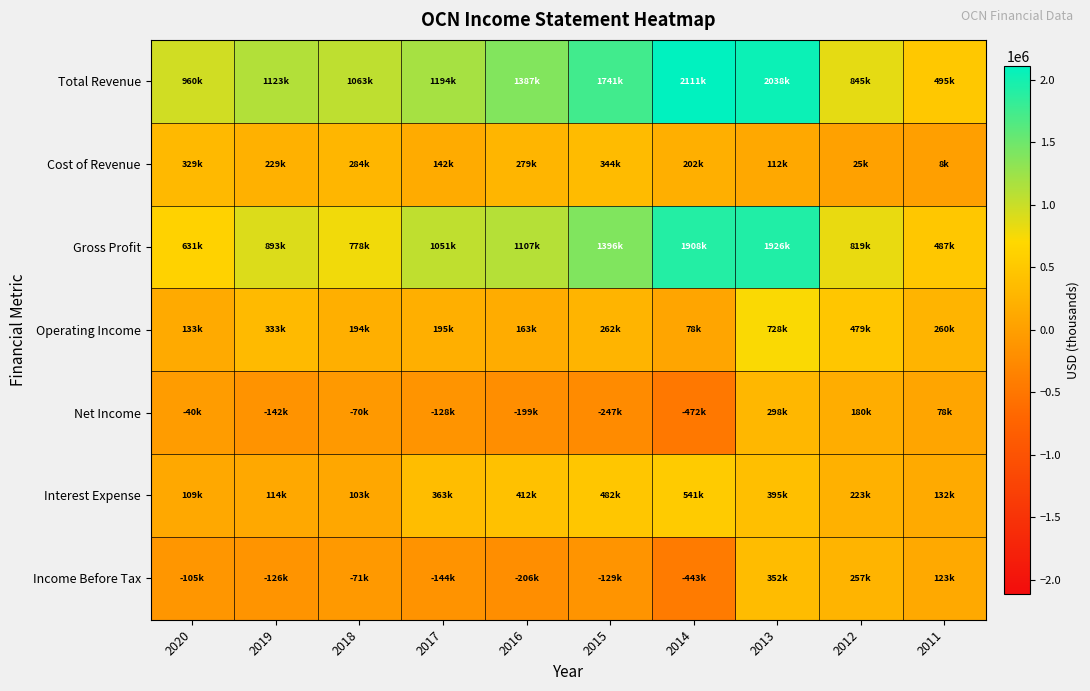

Which has a higher value, 2018 or 2014?

2014